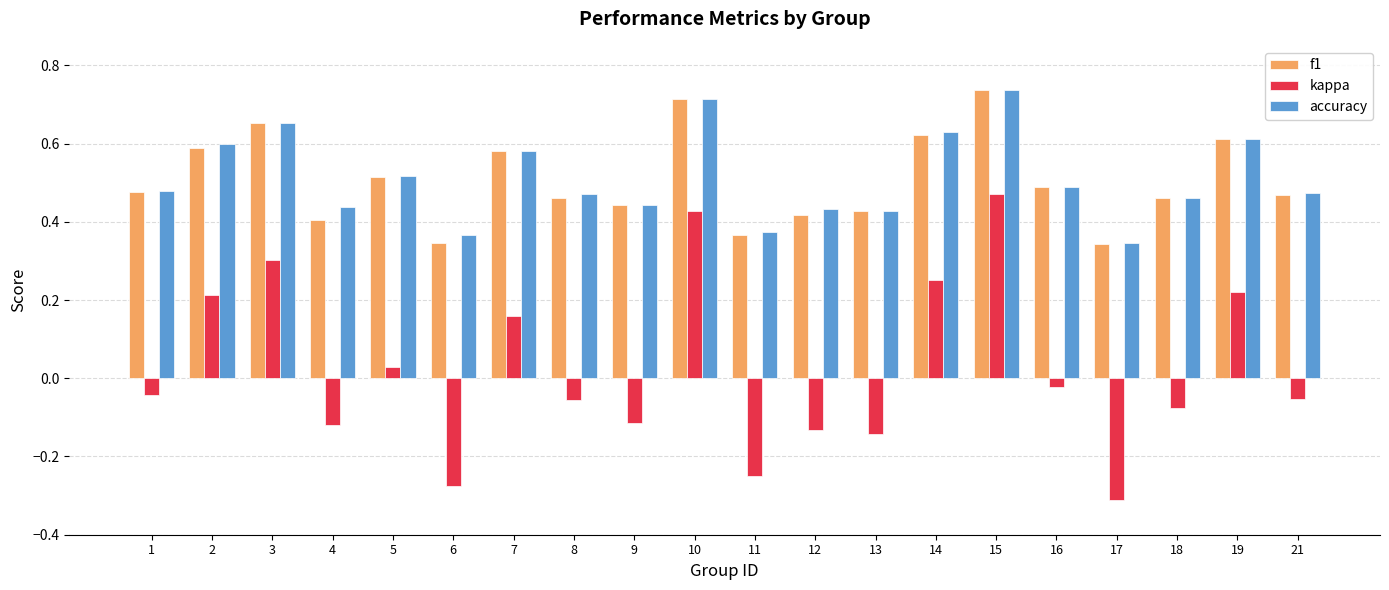

How many bars are there in each group?

3